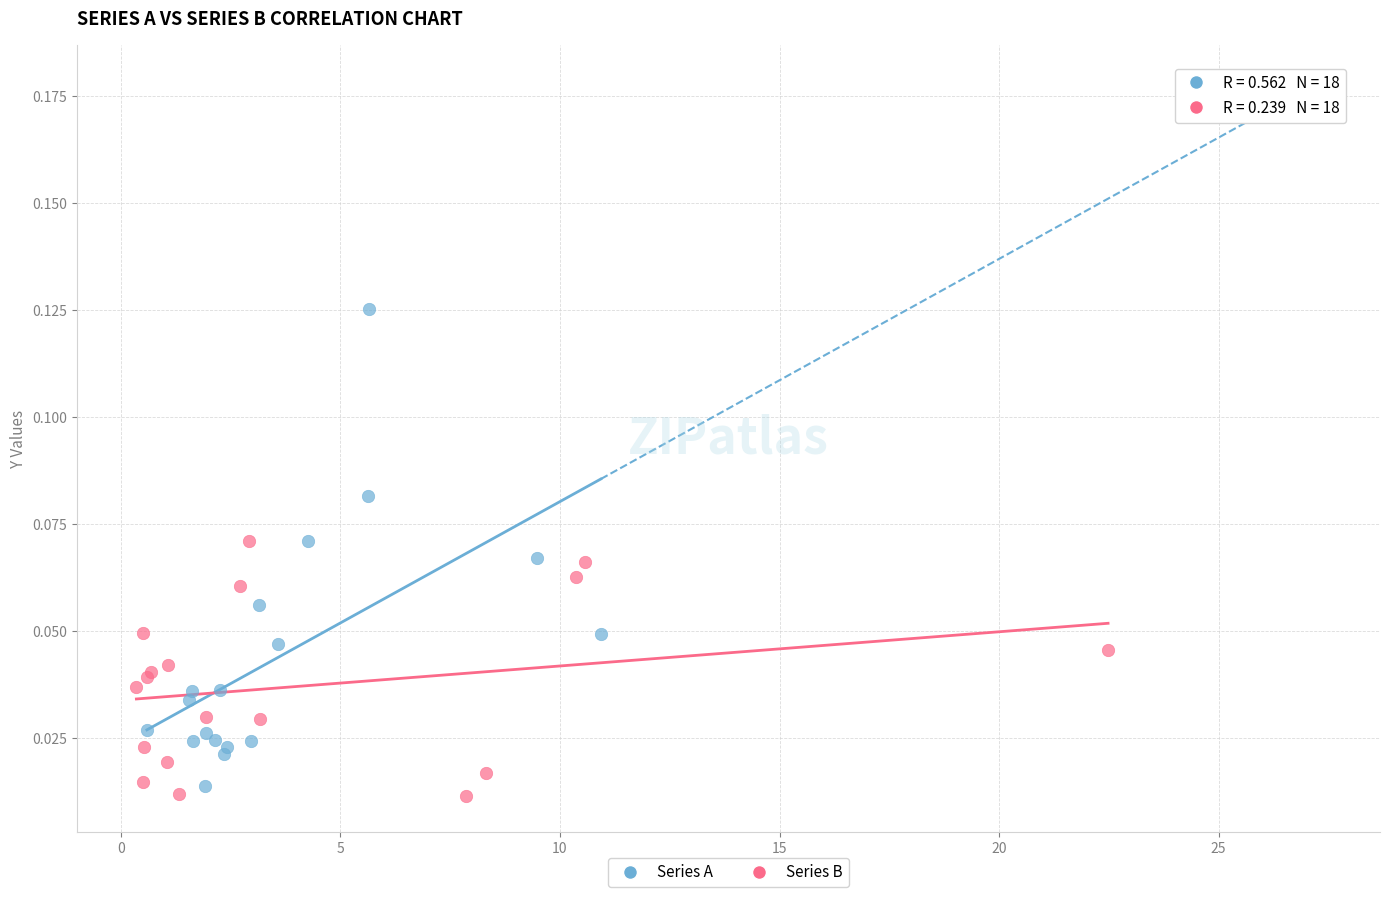

Which series reaches the minimum Y coordinate?

Series B